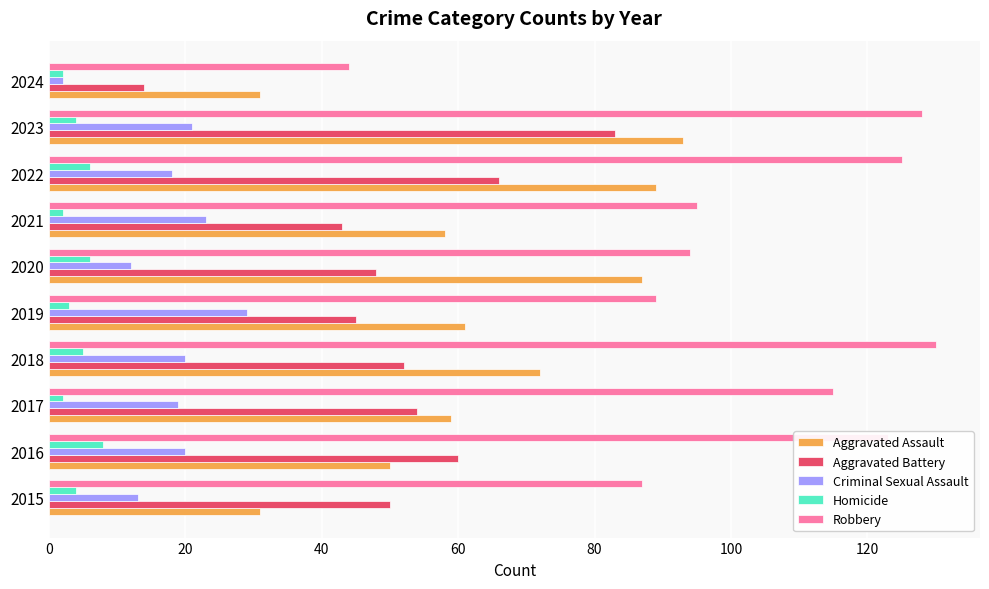

What is the difference between the maximum and minimum values in the Aggravated Battery series?

69